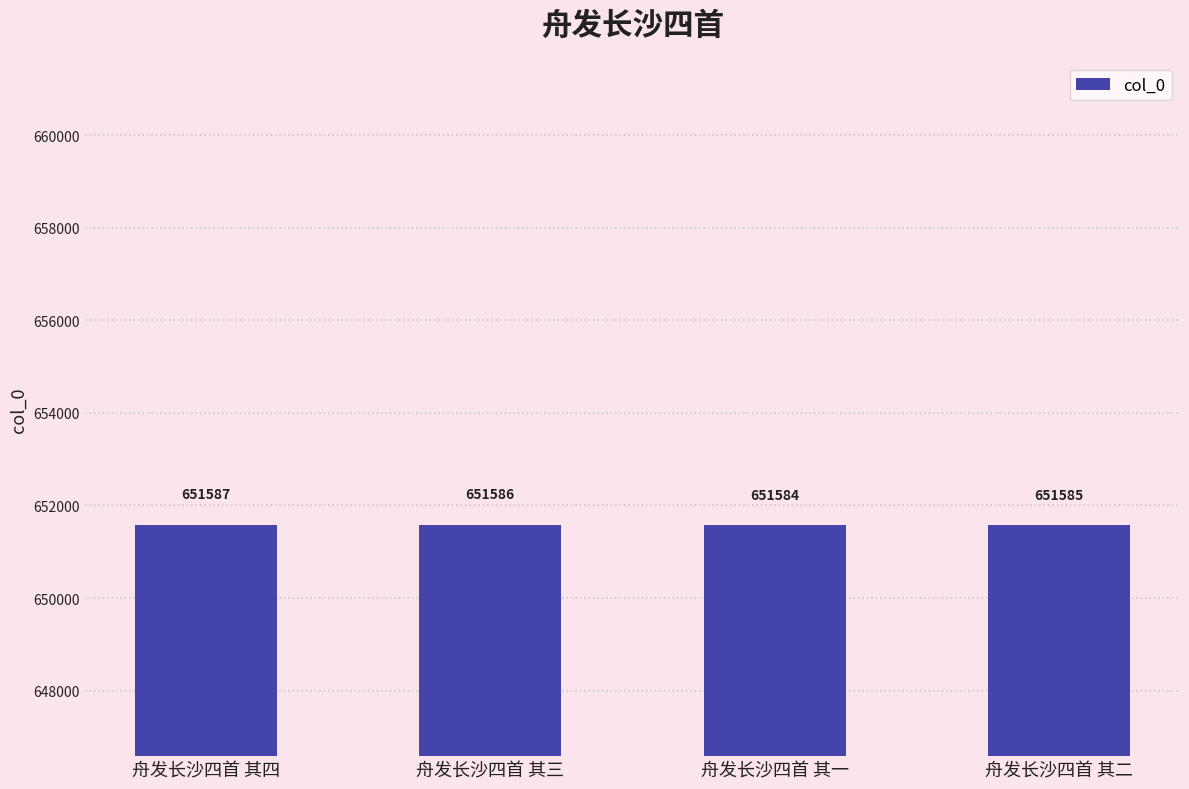

Which has a higher value, 舟发长沙四首 其四 or 舟发长沙四首 其一?

舟发长沙四首 其四